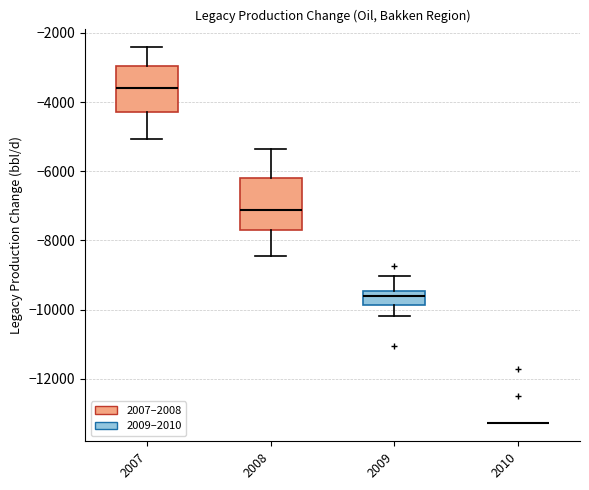

Reading left to right, transcribe this box plot: for each box, give where its median line is, the range the box spans, and where its two whiskers end, as read against the y-axis. The values are not printed on the chart, so give them approximately, as read against the axis.

2007: median -3600, box -4200 to -3000, whiskers -5000 to -2400
2008: median -7200, box -7800 to -6200, whiskers -8400 to -5400
2009: median -9600, box -9800 to -9400, whiskers -10200 to -9000
2010: box collapsed to a line at -13200, whiskers -13200 to -13200